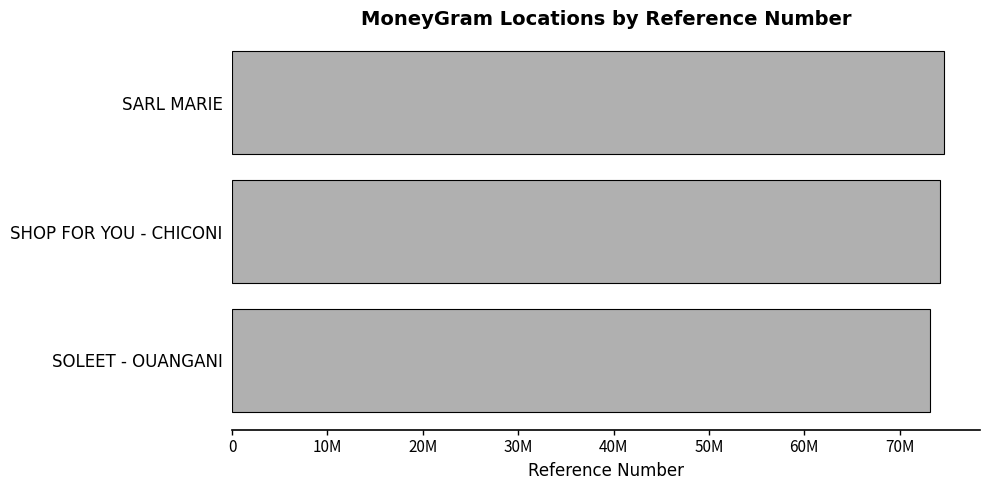

What is the greatest value displayed?

74698875